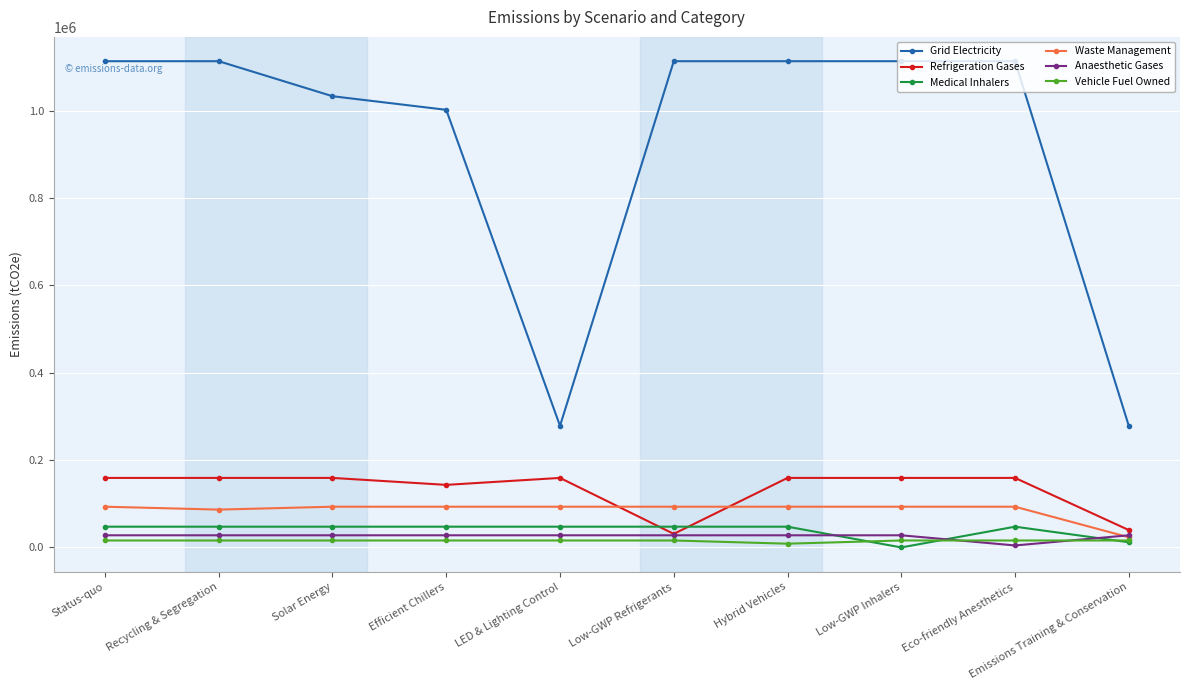

Is it true that Grid Electricity equals 1001694.4 at Efficient Chillers?

True